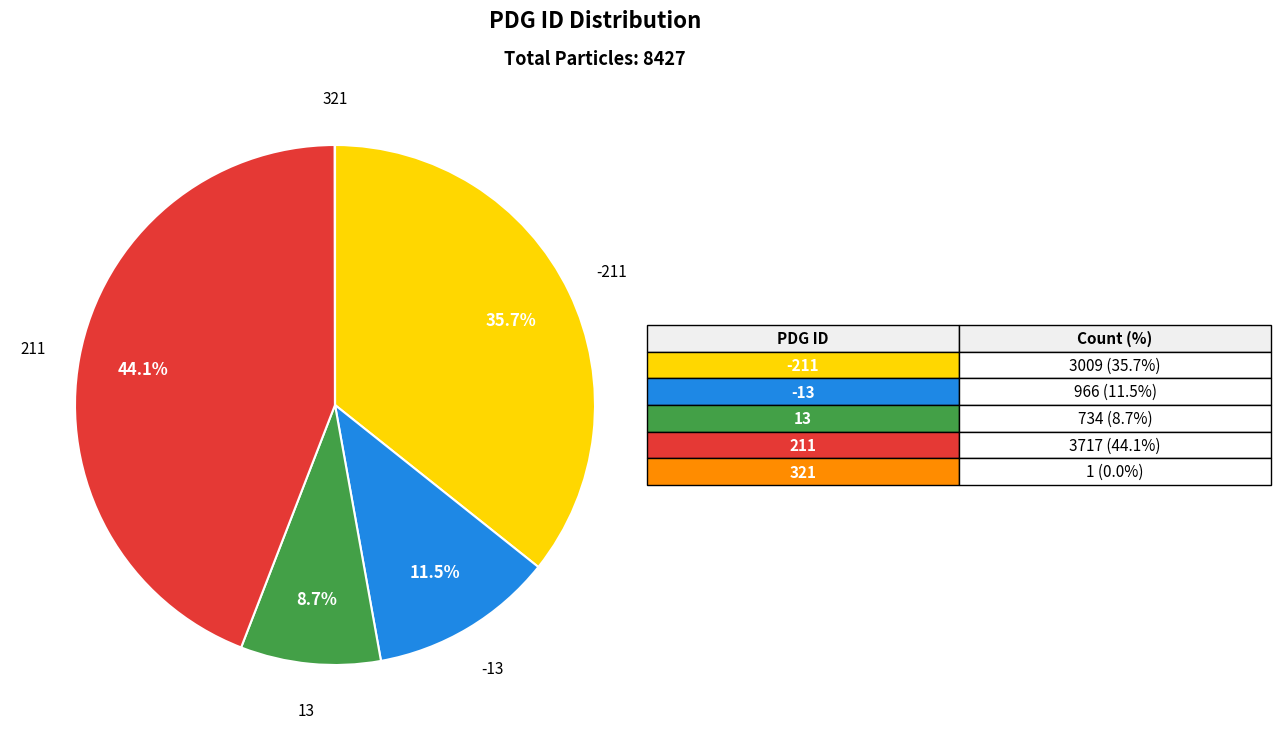

Between 13 and -211, which is larger?

-211